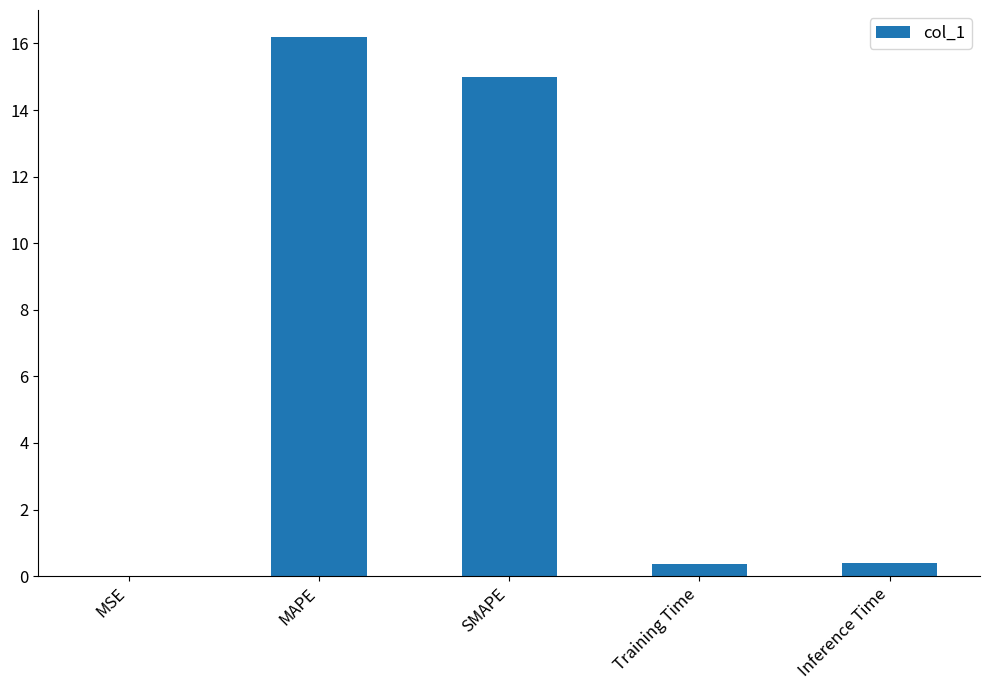

Which label corresponds to the largest value in the chart?

MAPE